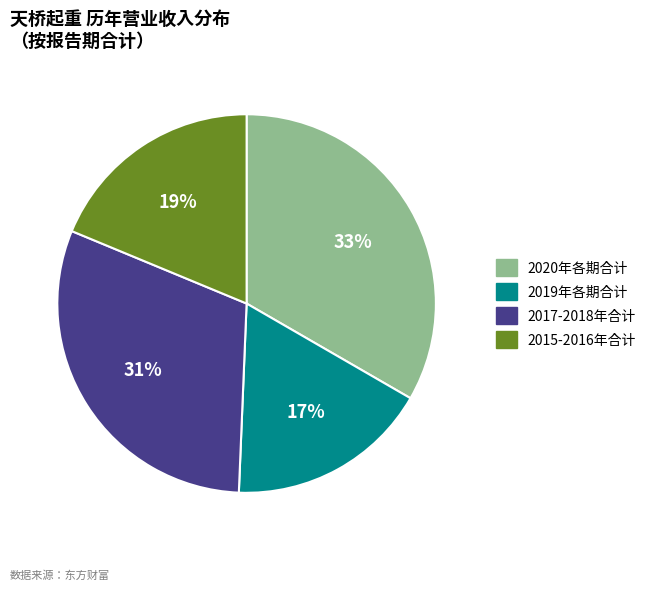

How many slices are in this pie chart?

4